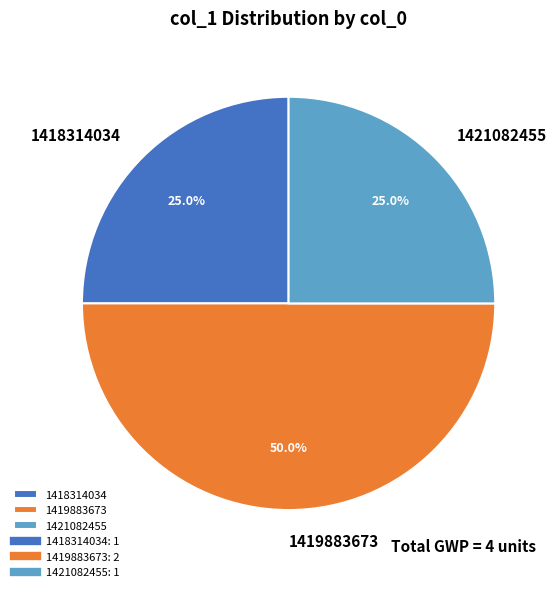

To the nearest percent, what is the average slice percentage?

33%